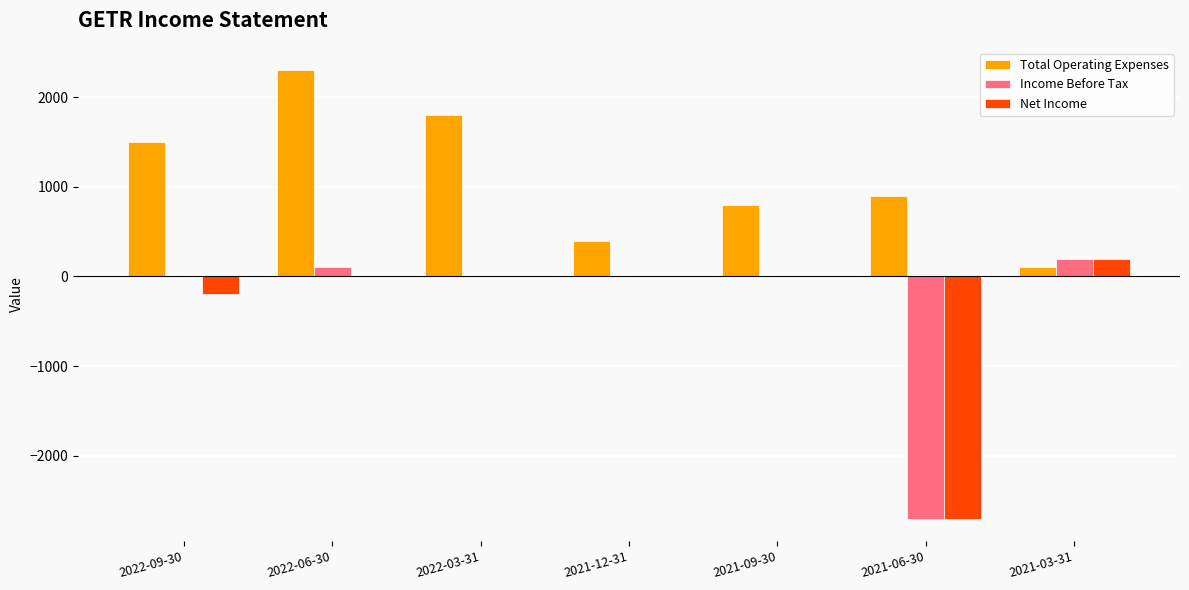

The value of Total Operating Expenses at 2022-03-31 is 821. True or false?

False